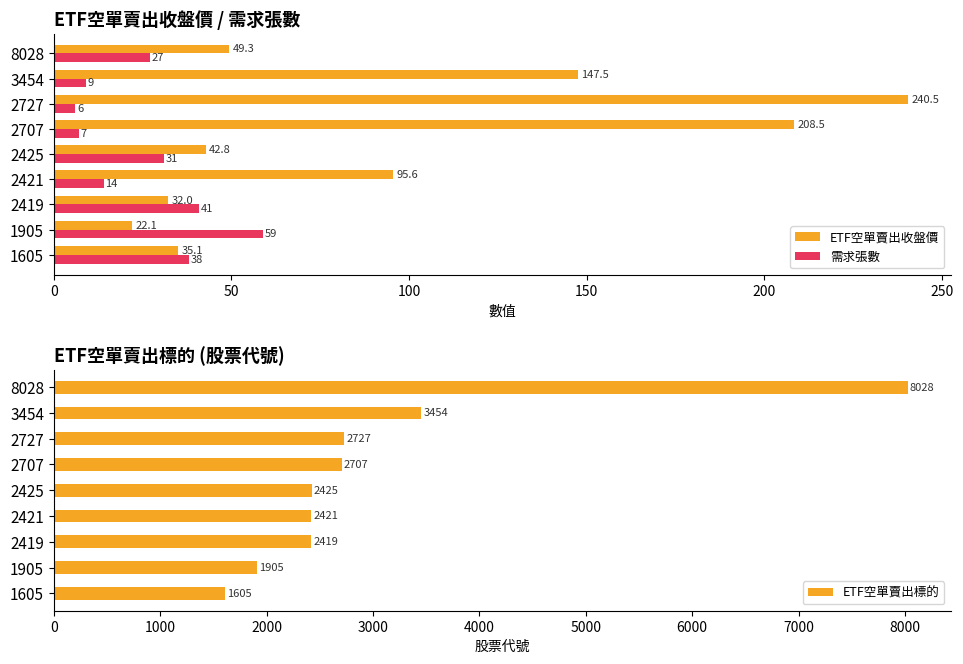

What is the difference between the 需求張數 values at 2425 and 2419?

10.0